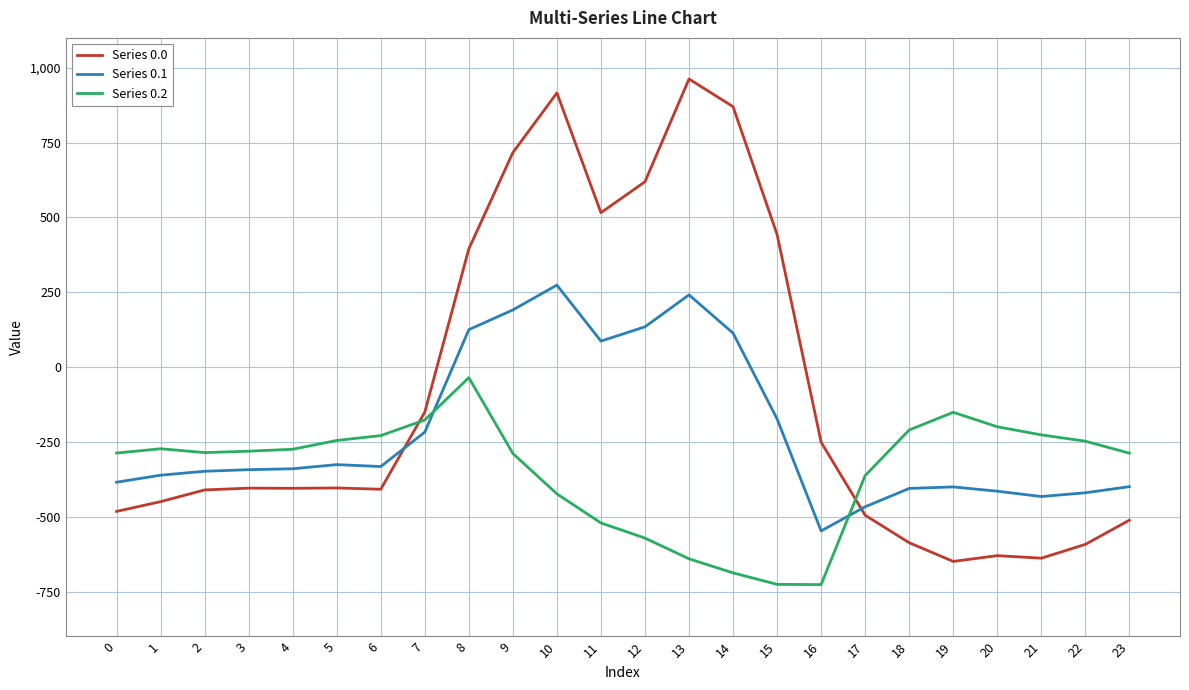

Rank the series by their maximum value, from highest to lowest.

Series 0.0, Series 0.1, Series 0.2